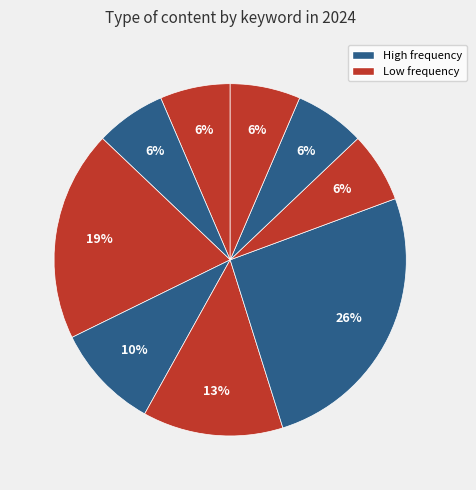

Count the number of slices in the pie.

9